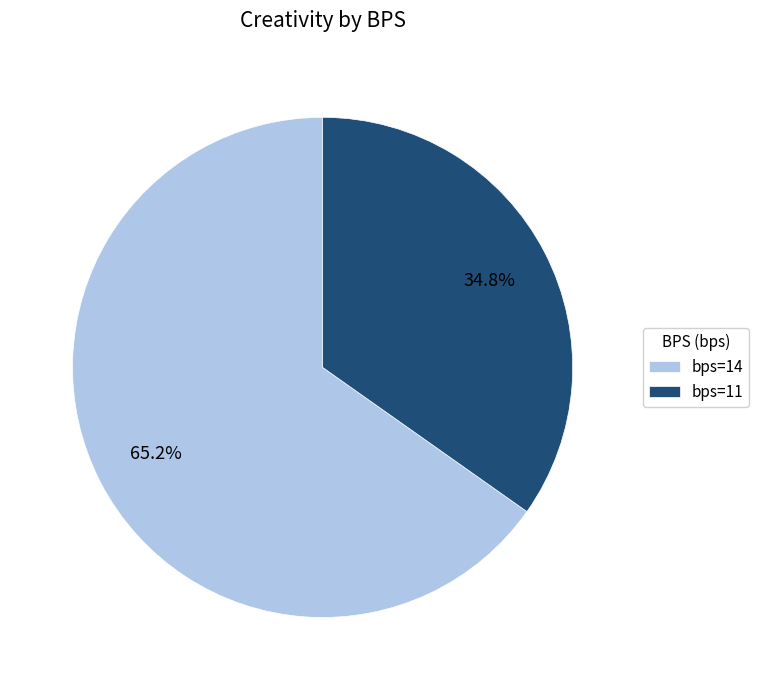

To the nearest percent, what is the average slice percentage?

50%